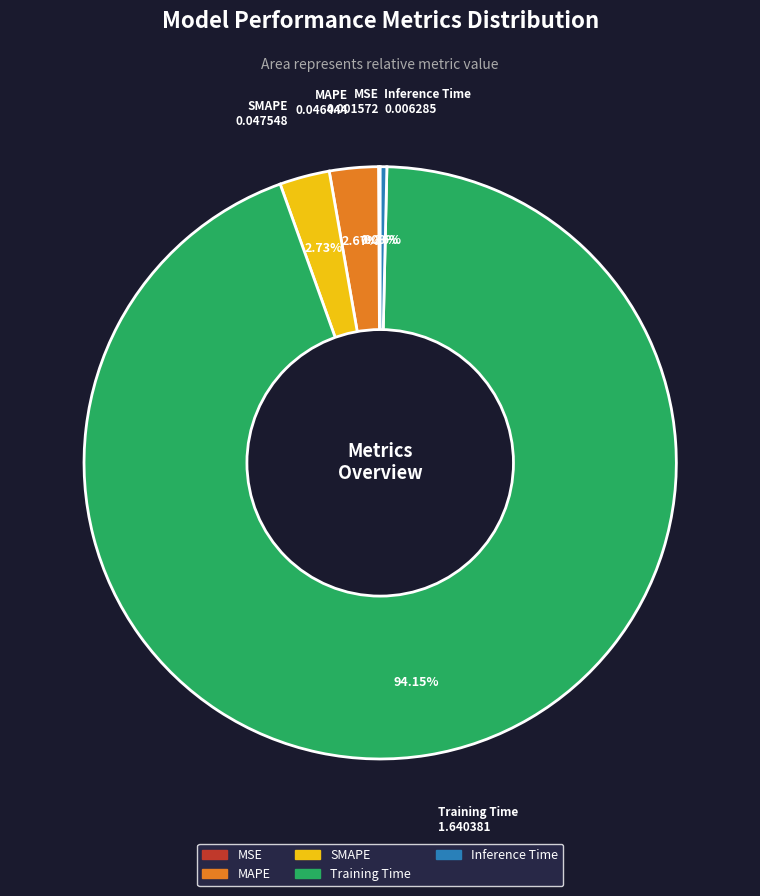

What percentage is the SMAPE slice, to the nearest percent?

3%